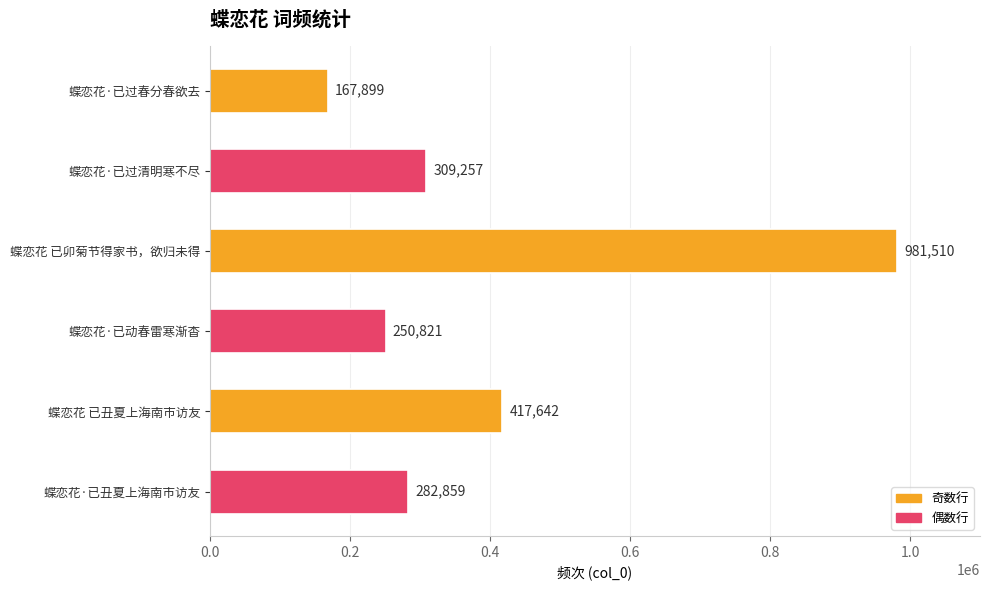

What is the greatest value displayed?

981510